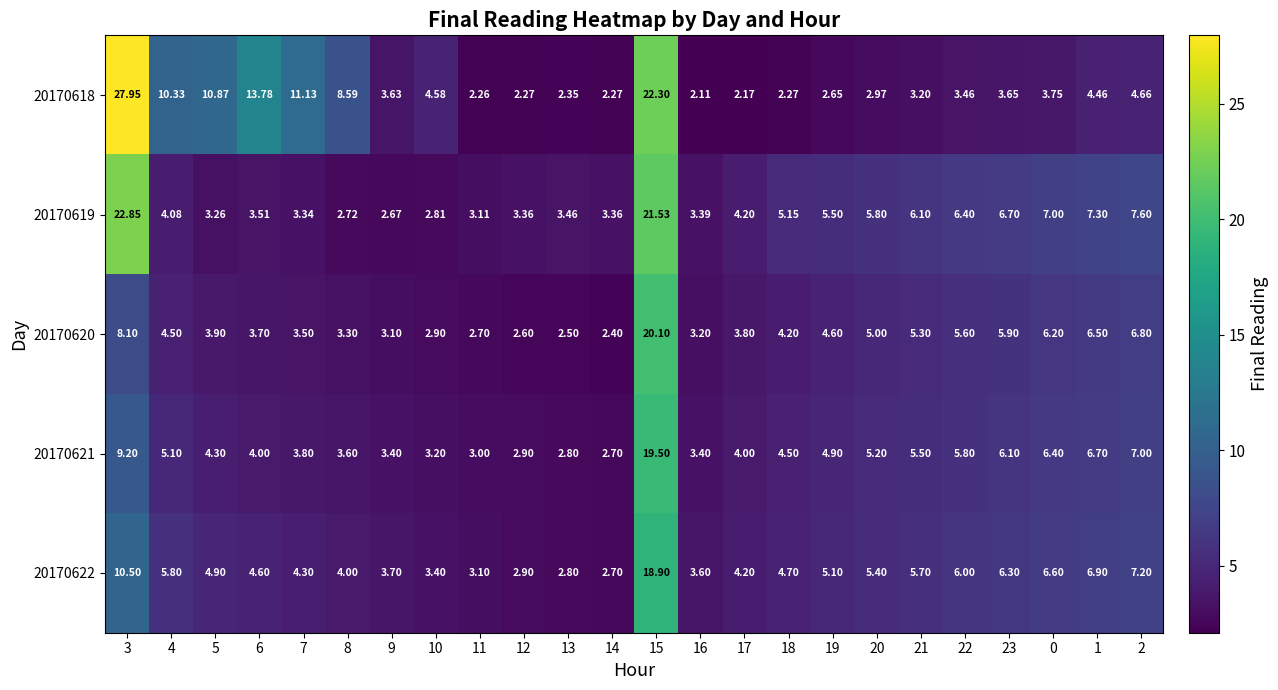

Is the value of 20170621 at 9 greater than the value of 20170618 at 10?

No